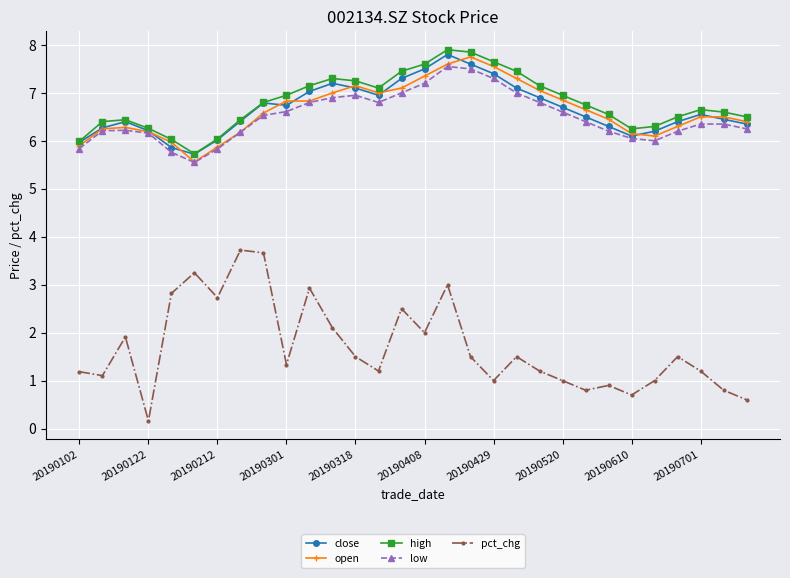

Which series has the widest spread of values?

pct_chg